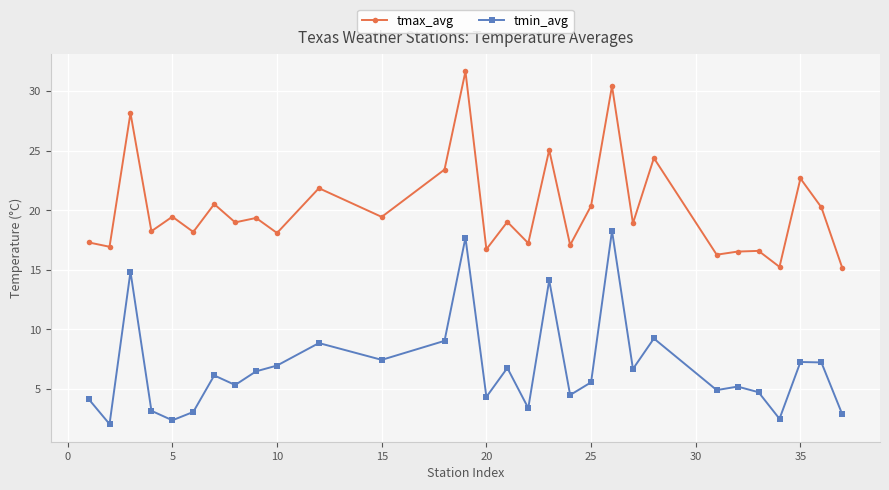

How many distinct data groups are displayed?

2